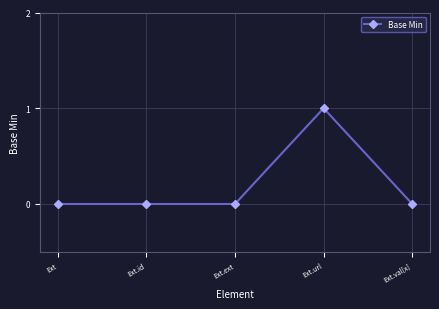

What is the change in value from Ext.url to Ext.val[x]?

-1